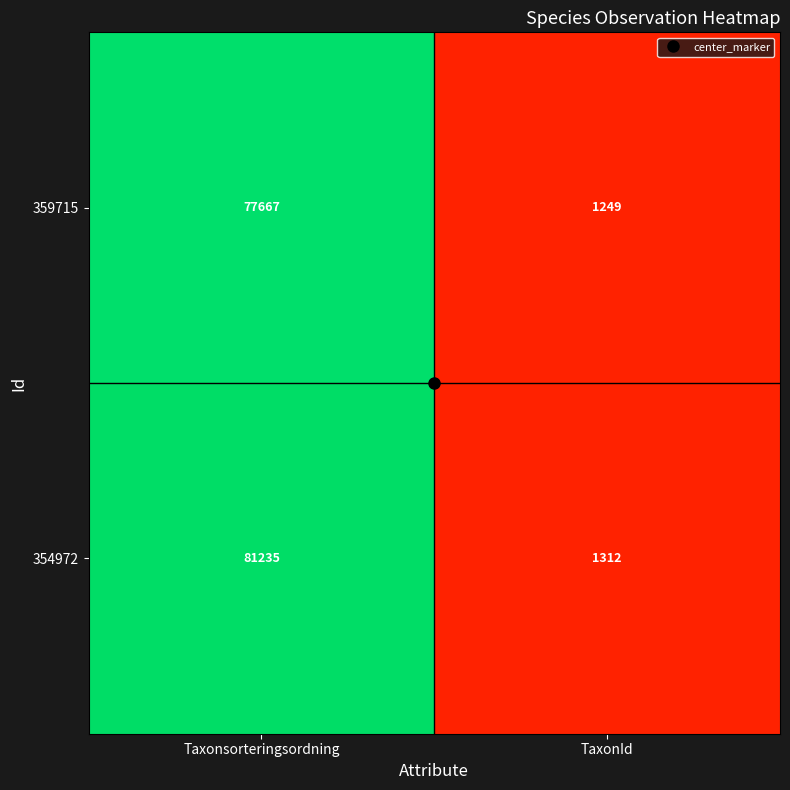

What is the total value across all series at Taxonsorteringsordning?

158902